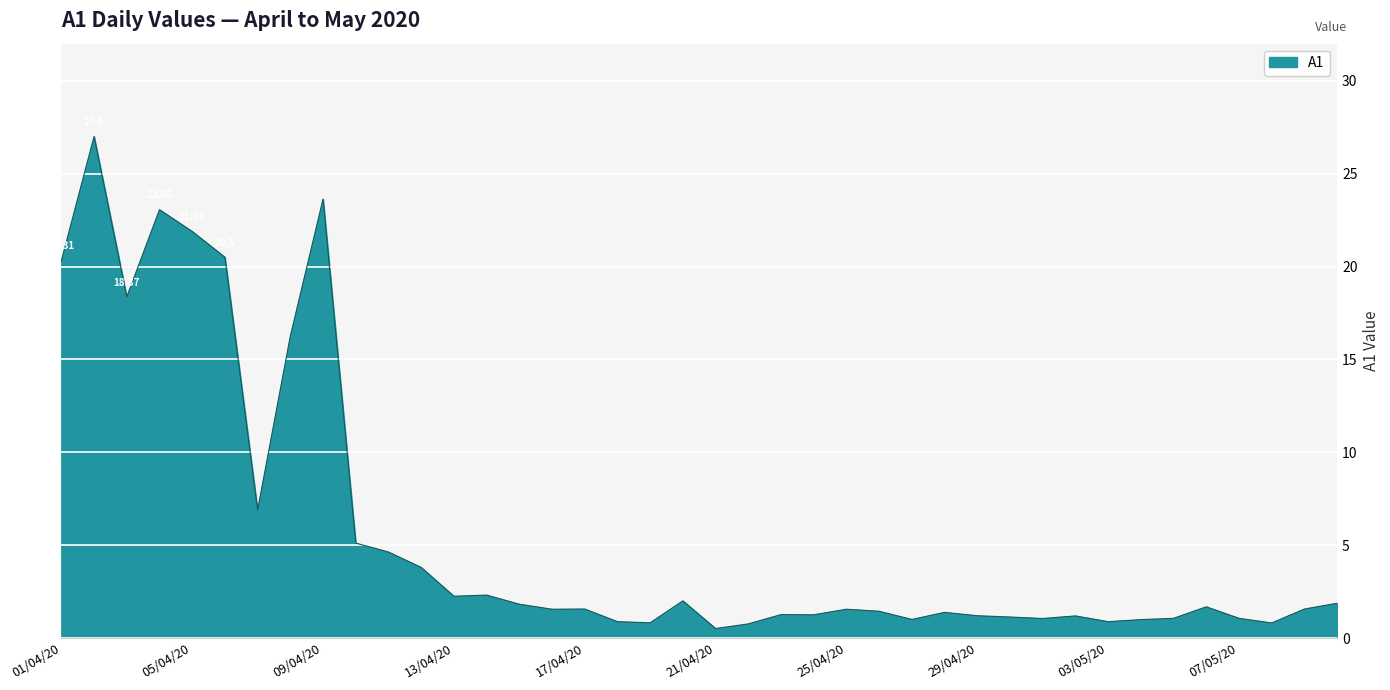

Count the number of data series in this chart.

1